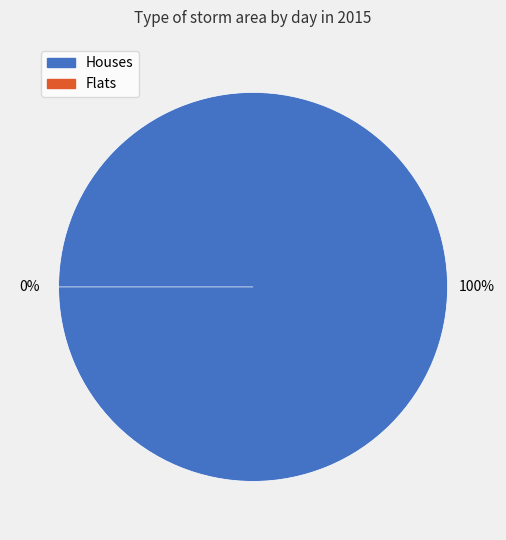

What percentage is NOT represented by 25?

99.9%